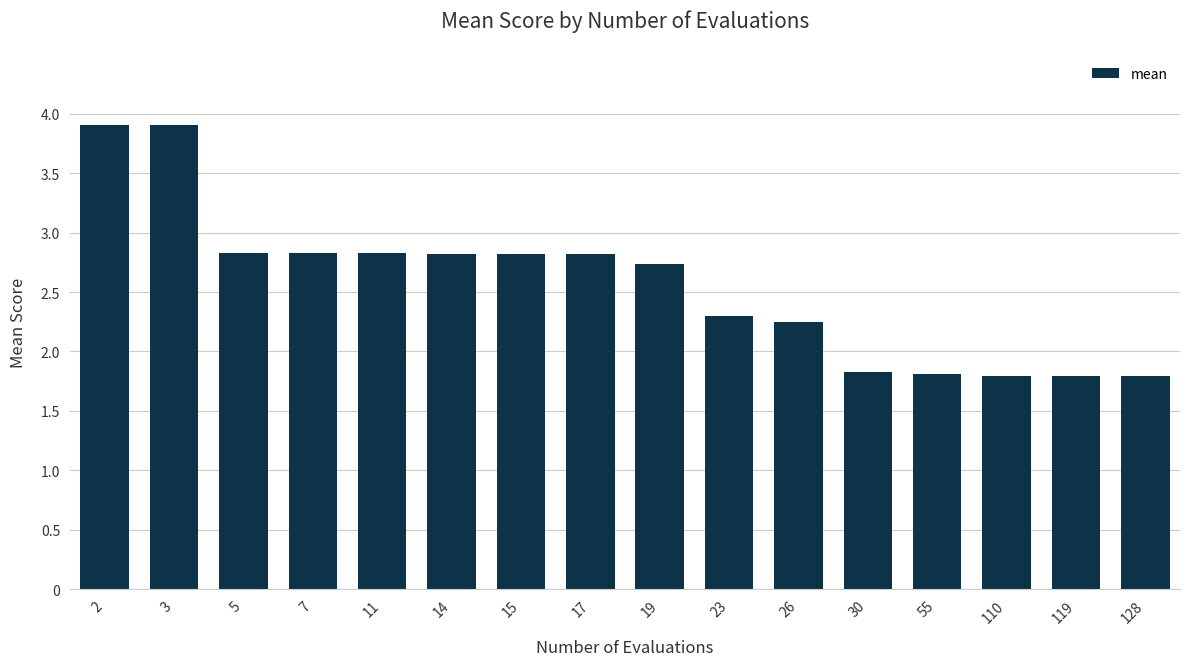

Approximately how many times larger is the value at 5 compared to 14?

1.0